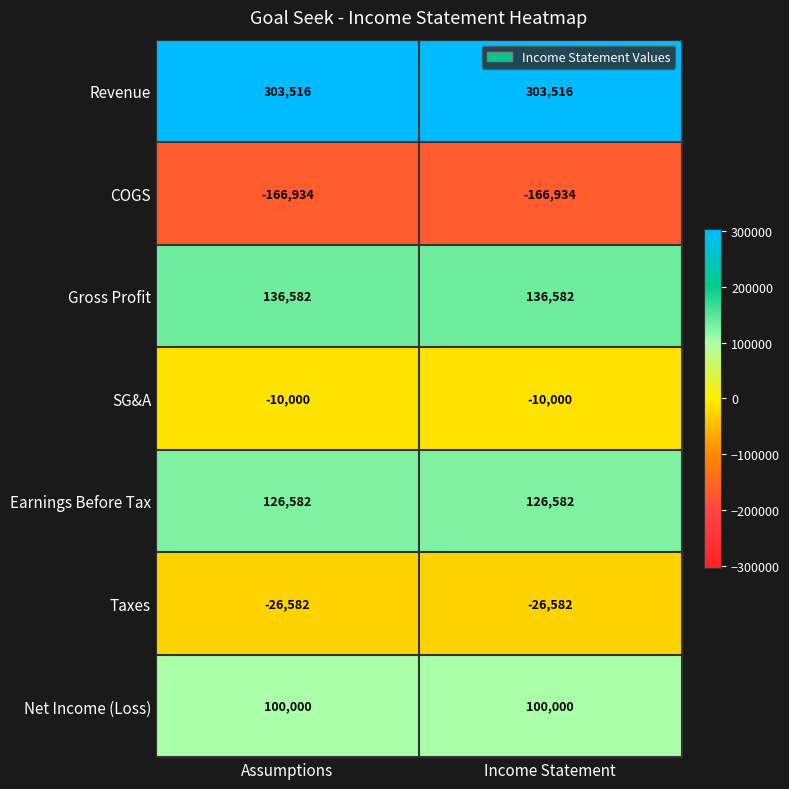

What is the average value of the SG&A series?

-10000